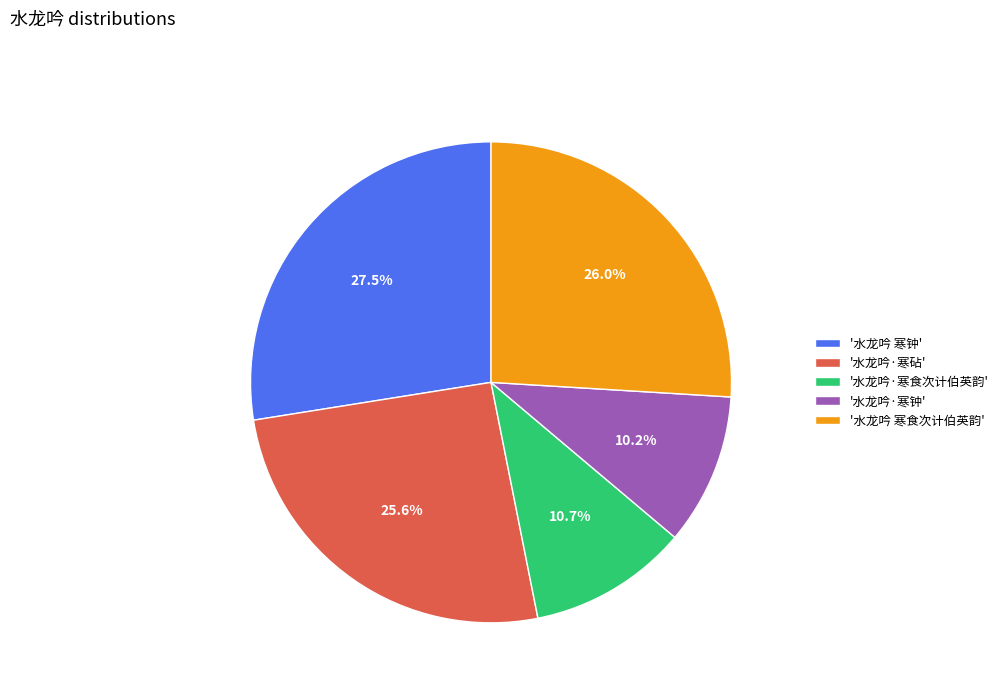

What is the largest slice in the pie chart?

'水龙吟 寒钟'